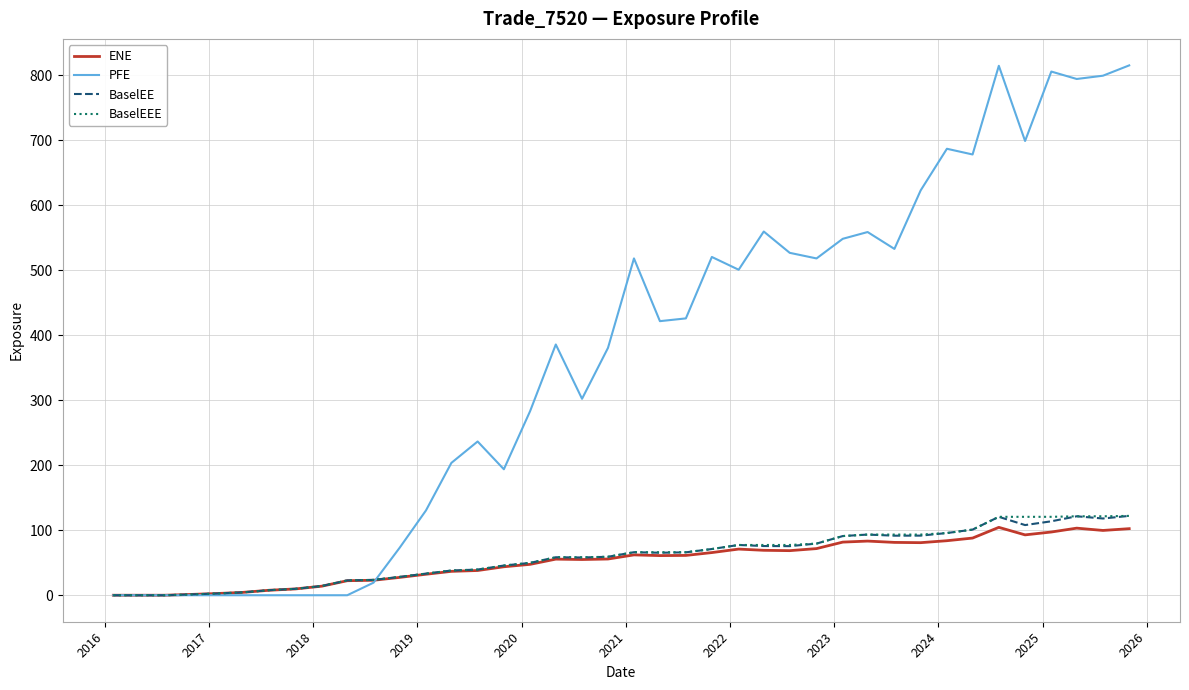

Which series has the largest range (max minus min)?

PFE